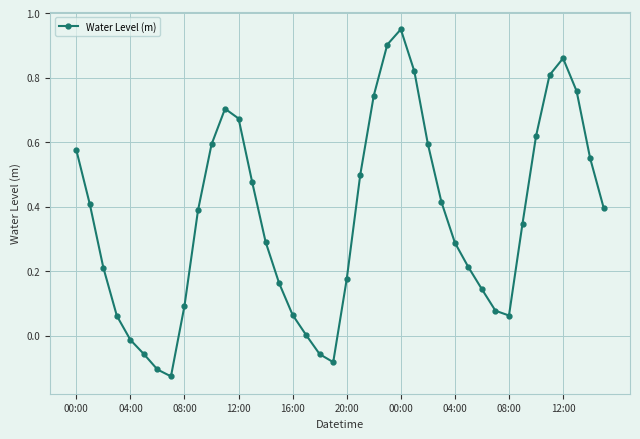

How many points are higher than both their immediate neighbors (excluding endpoints)?

3